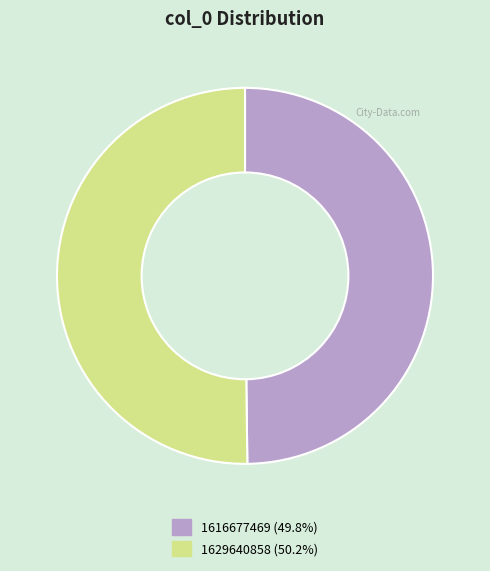

Do 1616677469 (49.8%) and 1629640858 (50.2%) together represent more than half of the pie?

Yes